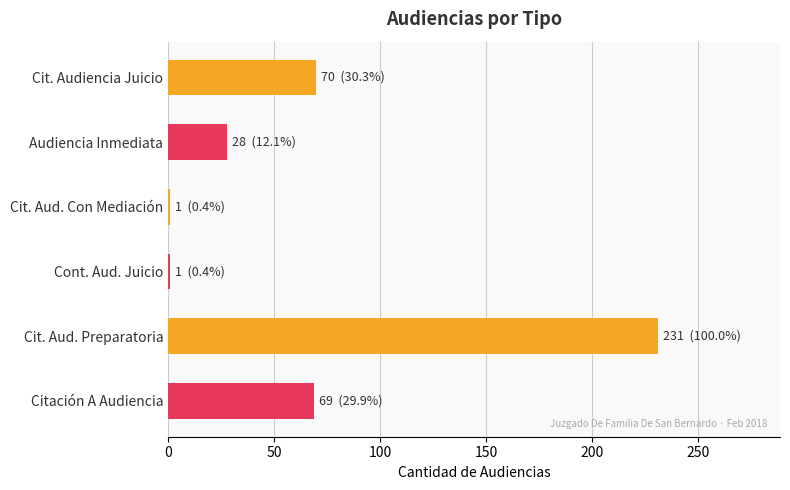

What is the label of the 1st bar from the bottom?

Citación A Audiencia